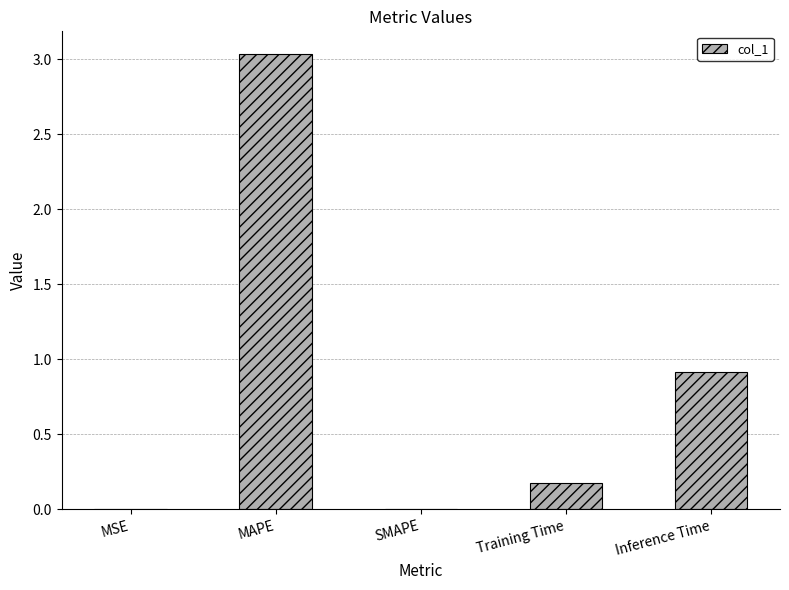

At which label is the value closest to 1?

Inference Time